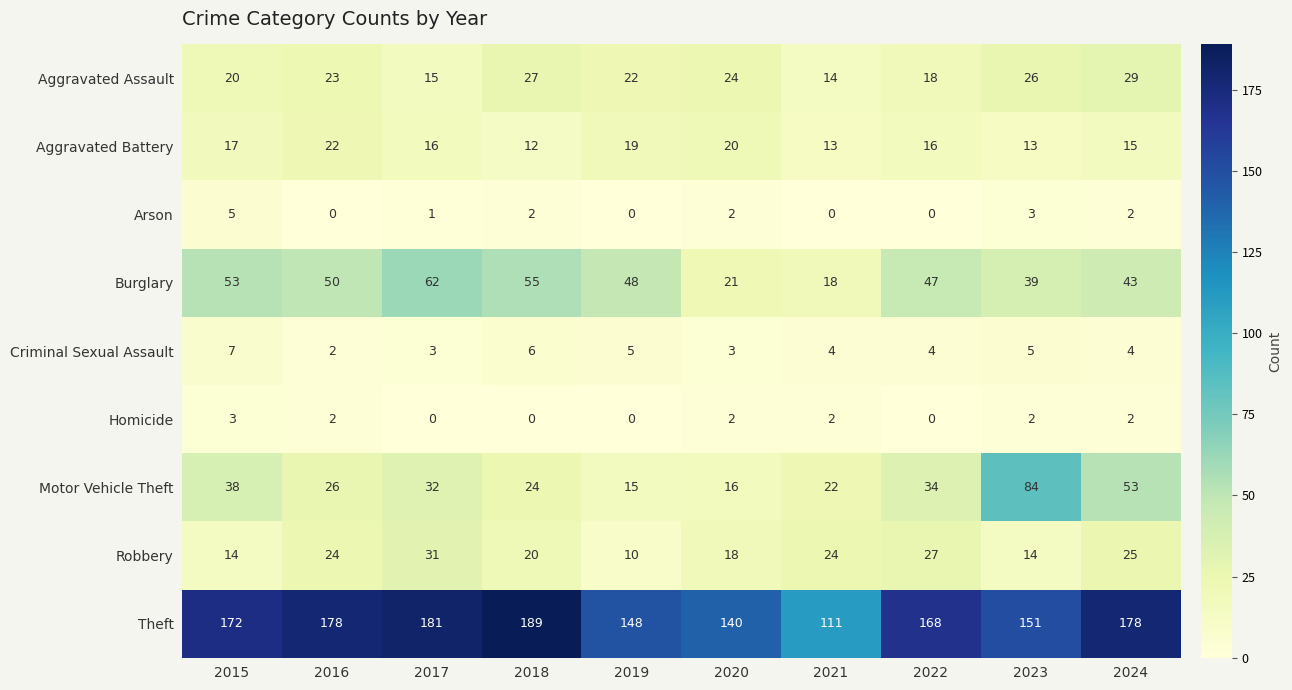

Is it true that Robbery equals 31 at 2017?

True